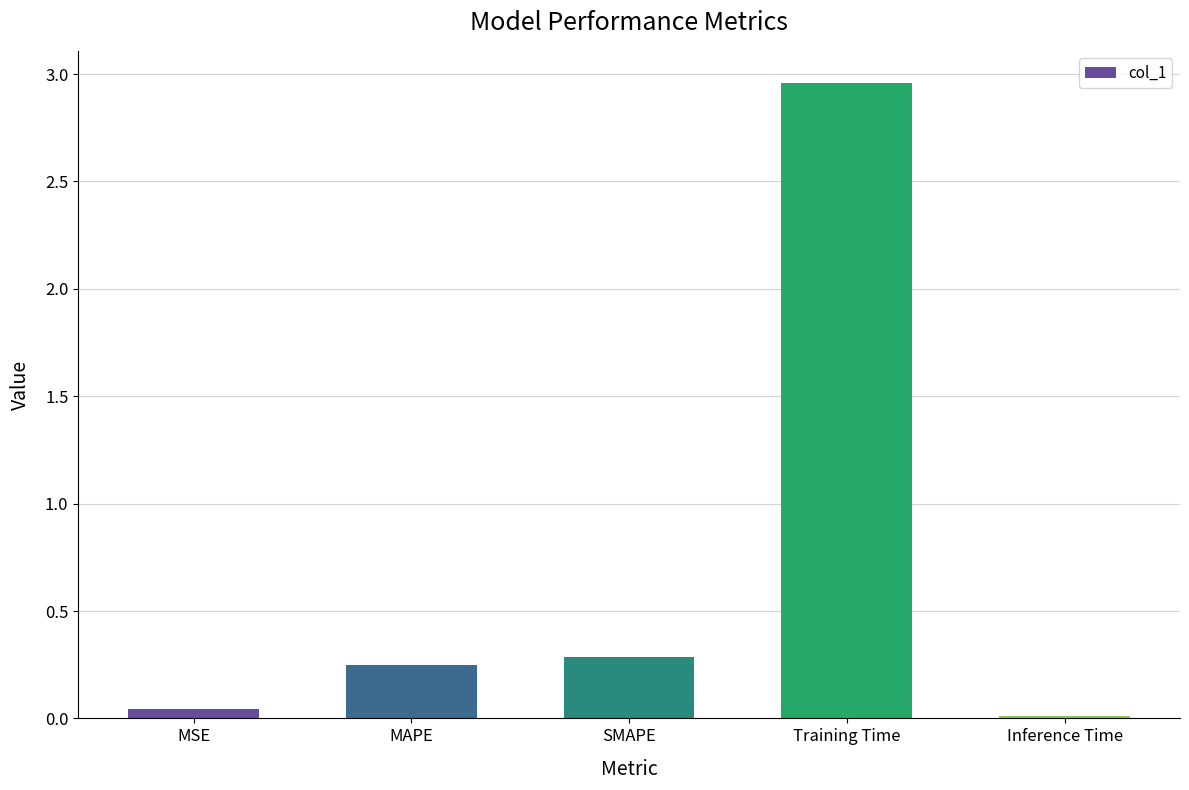

At which label is the value closest to 1?

SMAPE